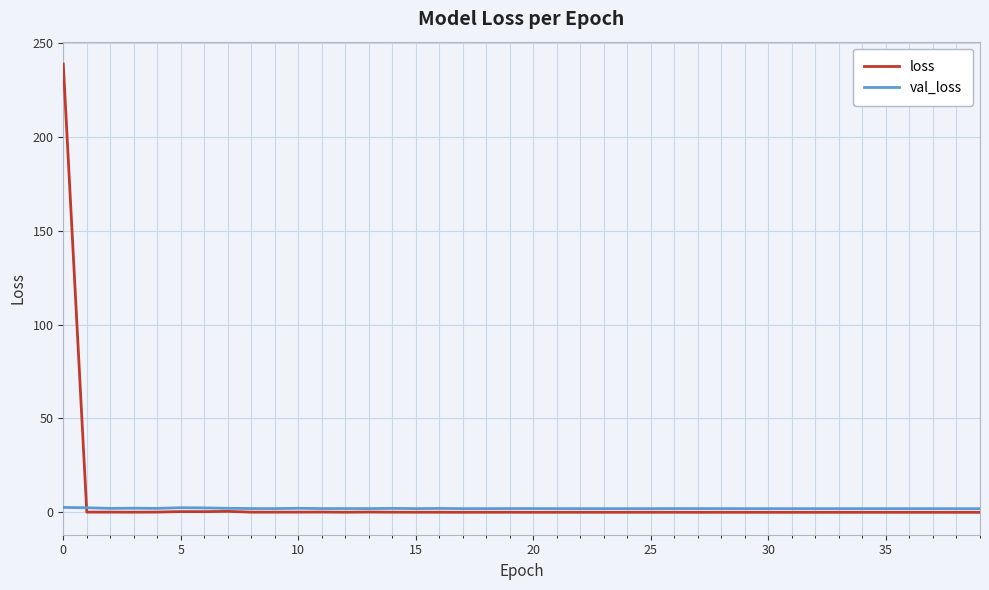

List the series in order of their peak value, highest first.

loss, val_loss